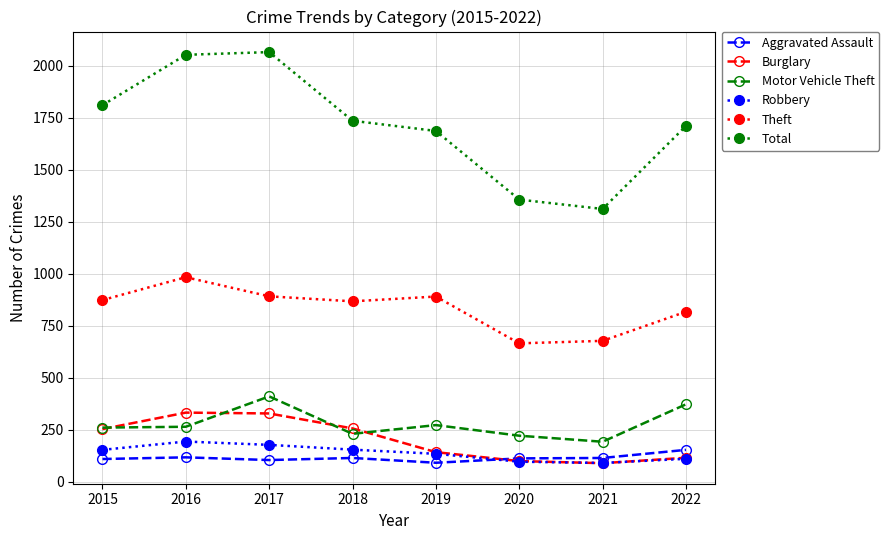

What is the value of the Theft point at the 8th from the left?

818